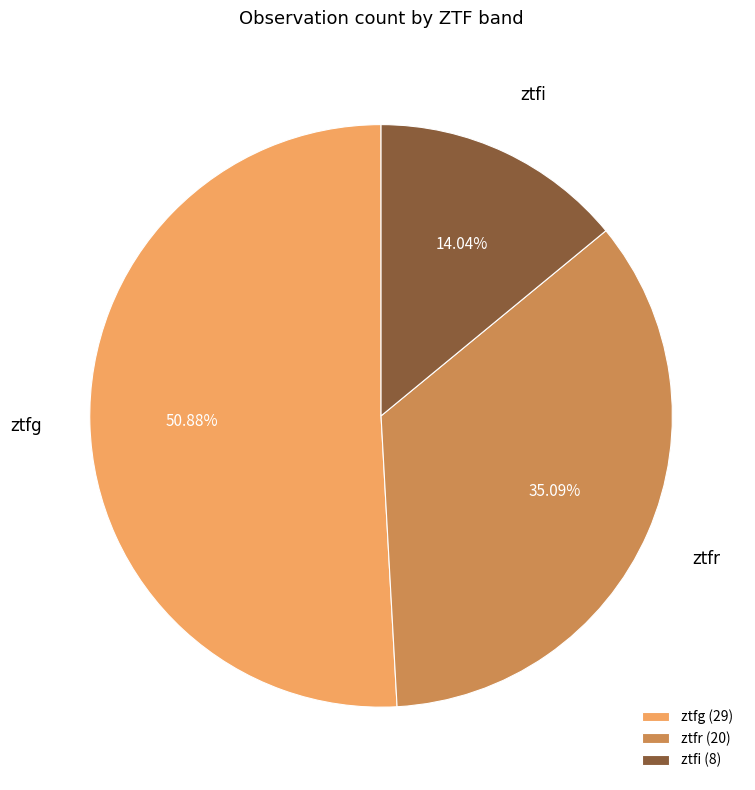

The ztfr slice represents 44% of the pie. True or false?

False